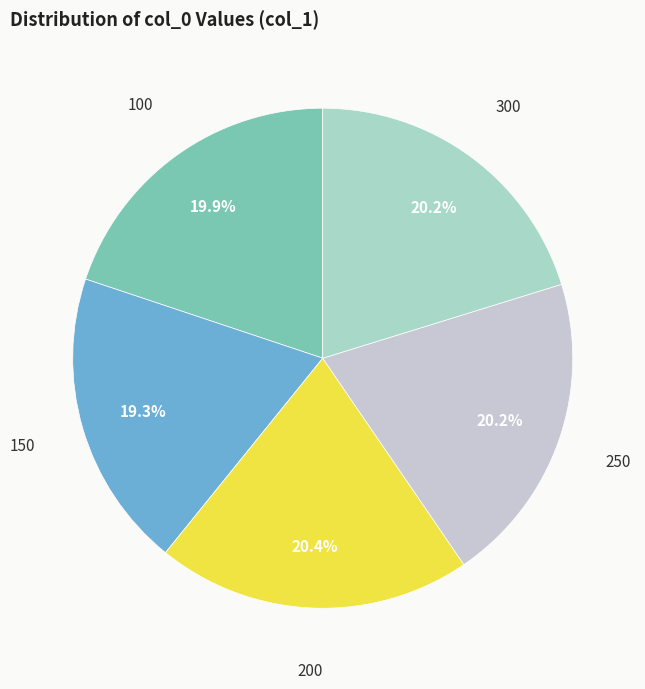

To the nearest percent, what portion does 150 represent?

19%